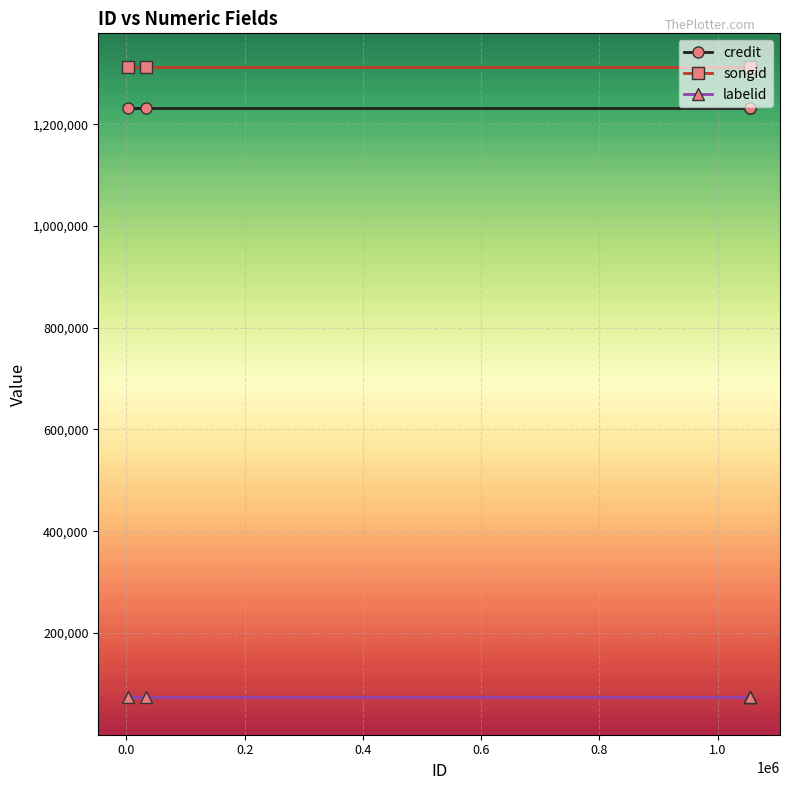

What is the average value of the songid series?

1313031